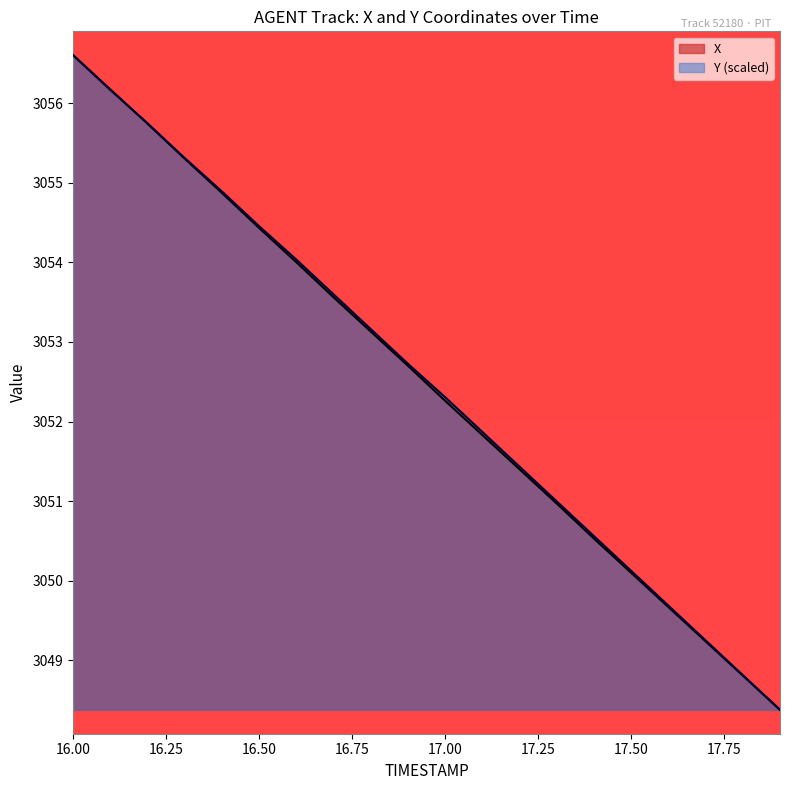

Does the chart display data point markers on the line(s)?

No